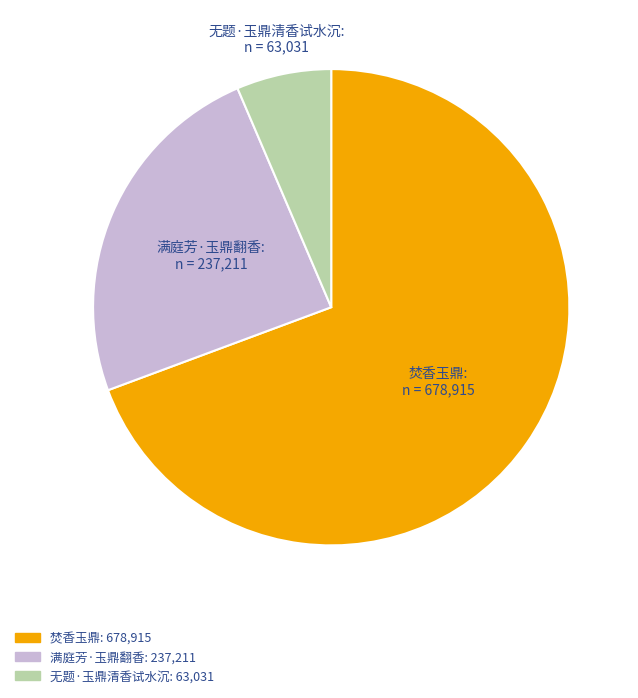

Rank the categories by value from lowest to highest.

无题·玉鼎清香试水沉, 满庭芳·玉鼎翻香, 焚香玉鼎